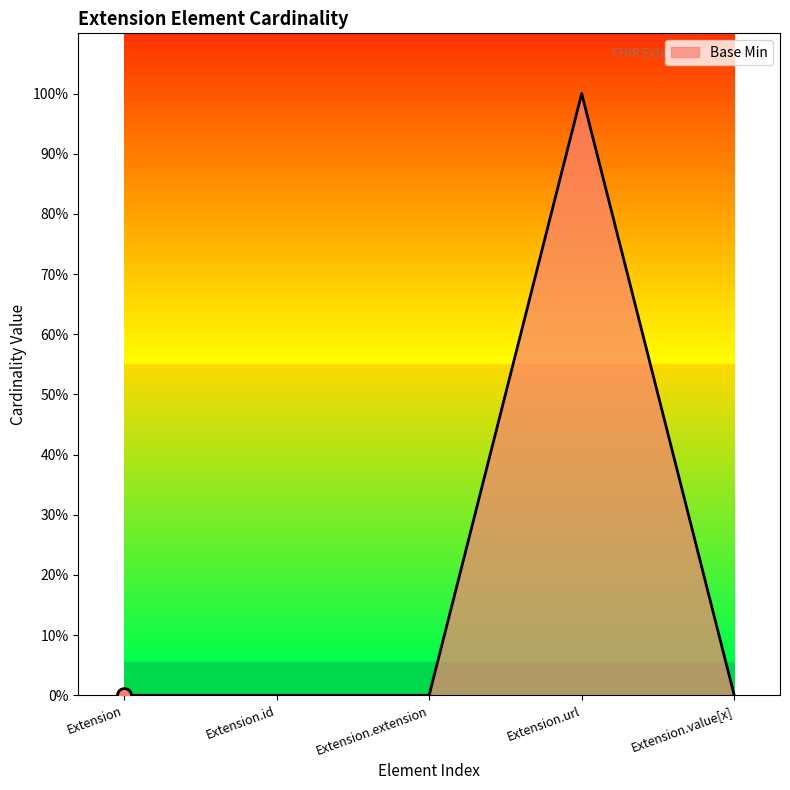

Between Extension.extension and Extension.url, which is larger?

Extension.url